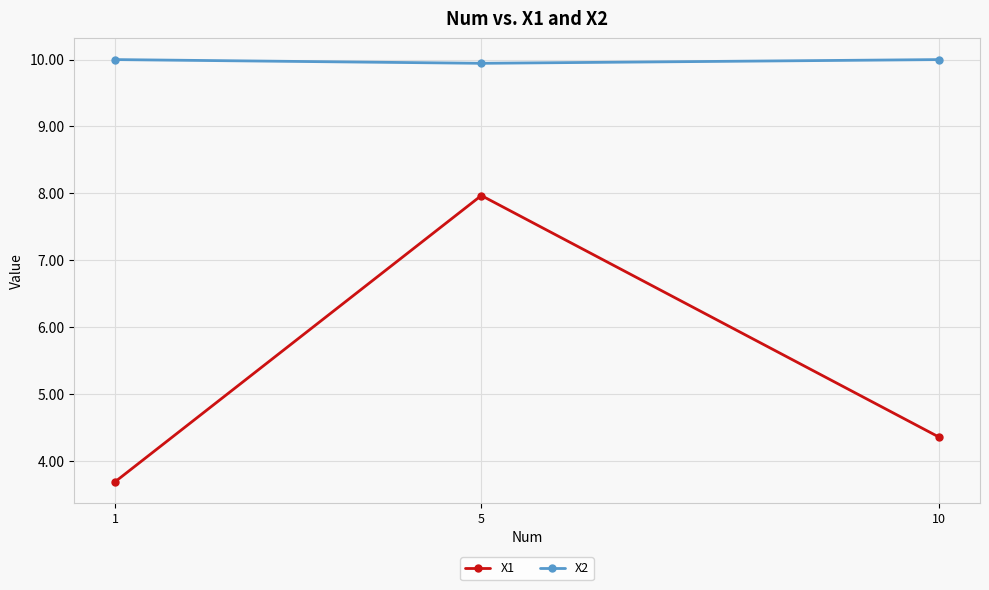

What is the difference between the maximum and minimum values in the X2 series?

0.1